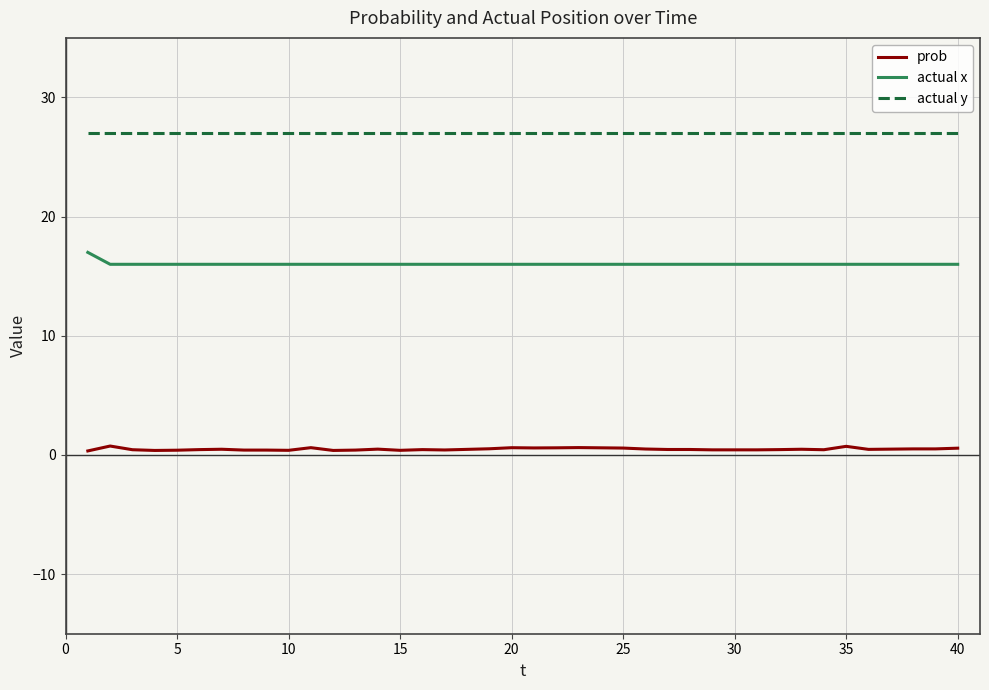

List the series in order of their overall mean, lowest first.

prob, actual x, actual y